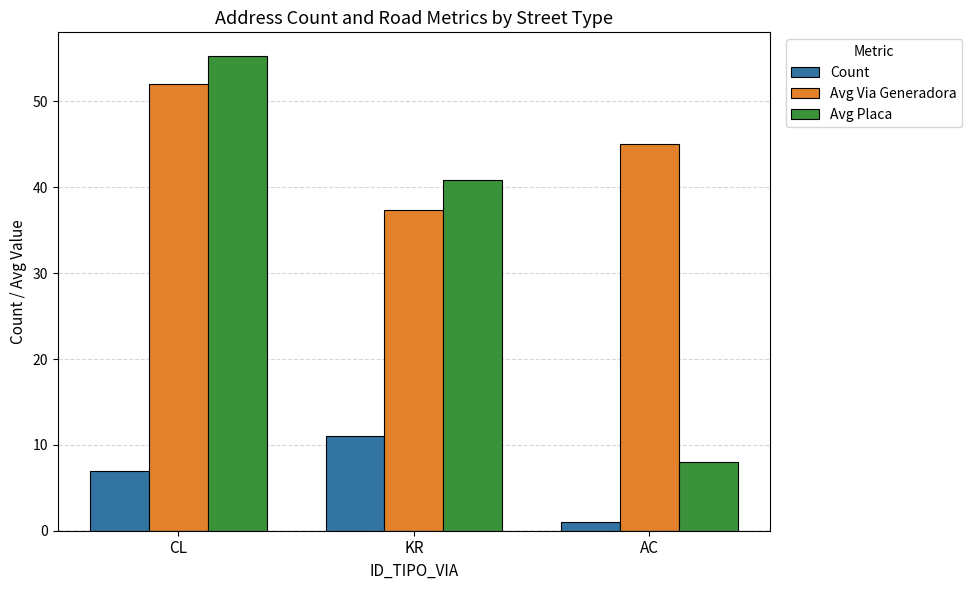

Reading left to right, what are all the values shown in this chart?

Count: CL=7.0	KR=11.0	AC=1.0
Avg Via Generadora: CL=52.0	KR=37.4	AC=45.0
Avg Placa: CL=55.3	KR=40.8	AC=8.0